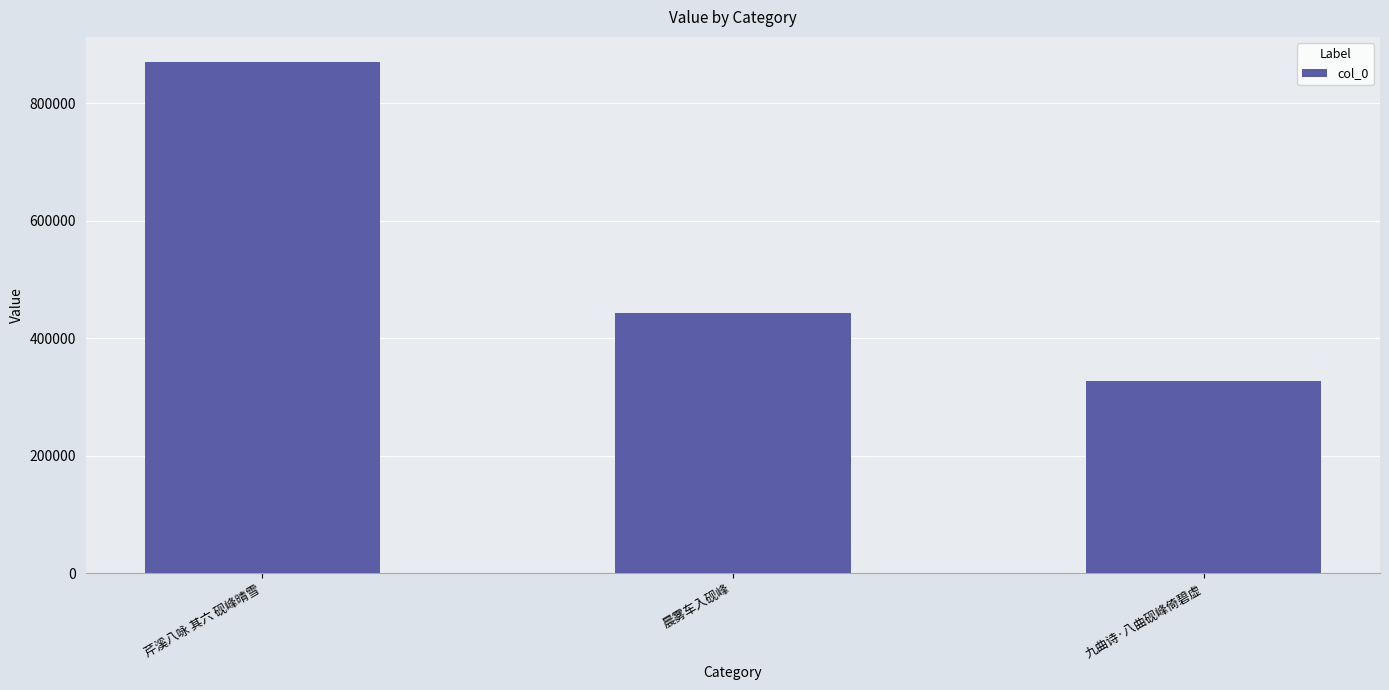

Between 芹溪八咏 其六 砚峰晴雪 and 九曲诗·八曲砚峰倚碧虚, which is larger?

芹溪八咏 其六 砚峰晴雪